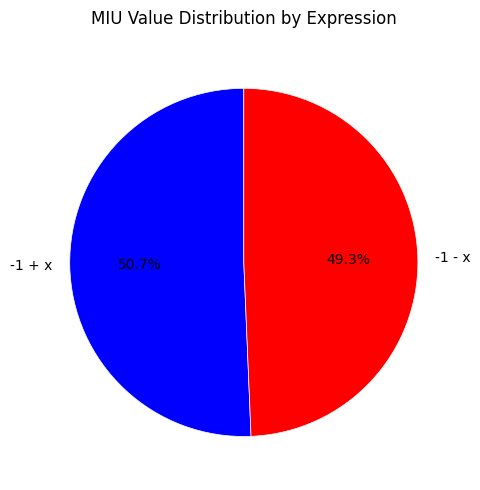

Which category has the smallest portion of the pie?

-1 - x